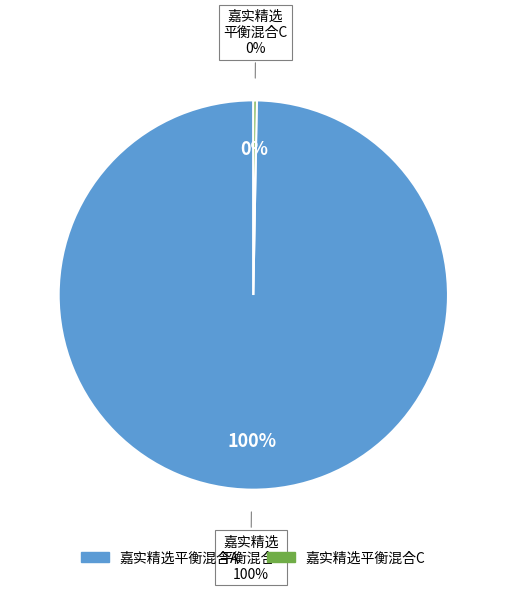

Which category accounts for the majority?

嘉实精选平衡混合A